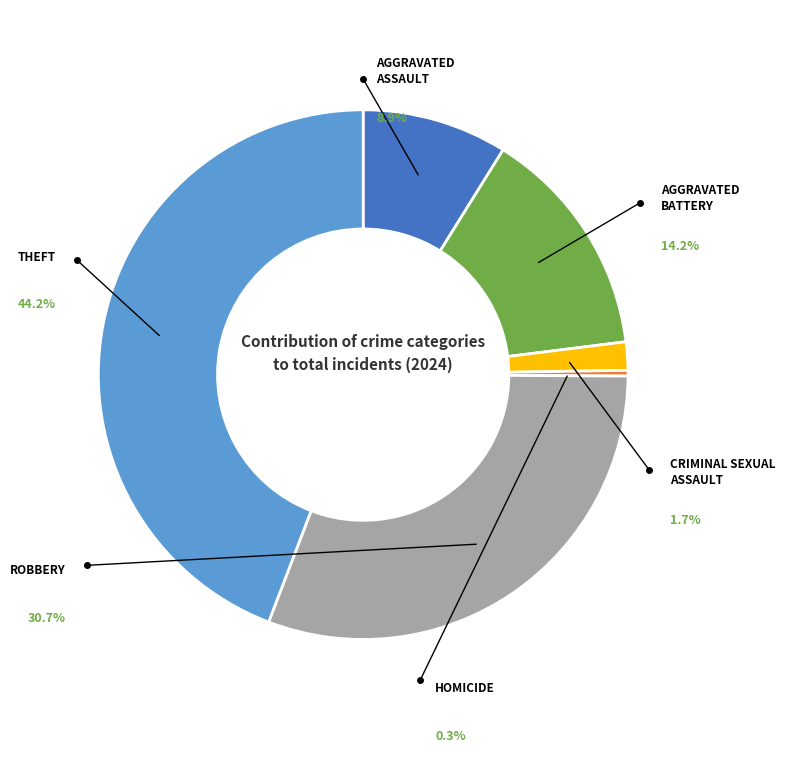

Rank the categories by value from lowest to highest.

Homicide, Criminal Sexual Assault, Aggravated Assault, Aggravated Battery, Robbery, Theft